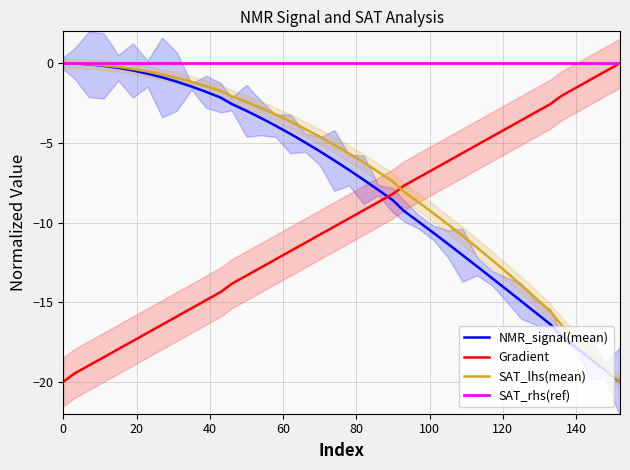

True or false: Gradient has a value of -0.5 at 140.

False